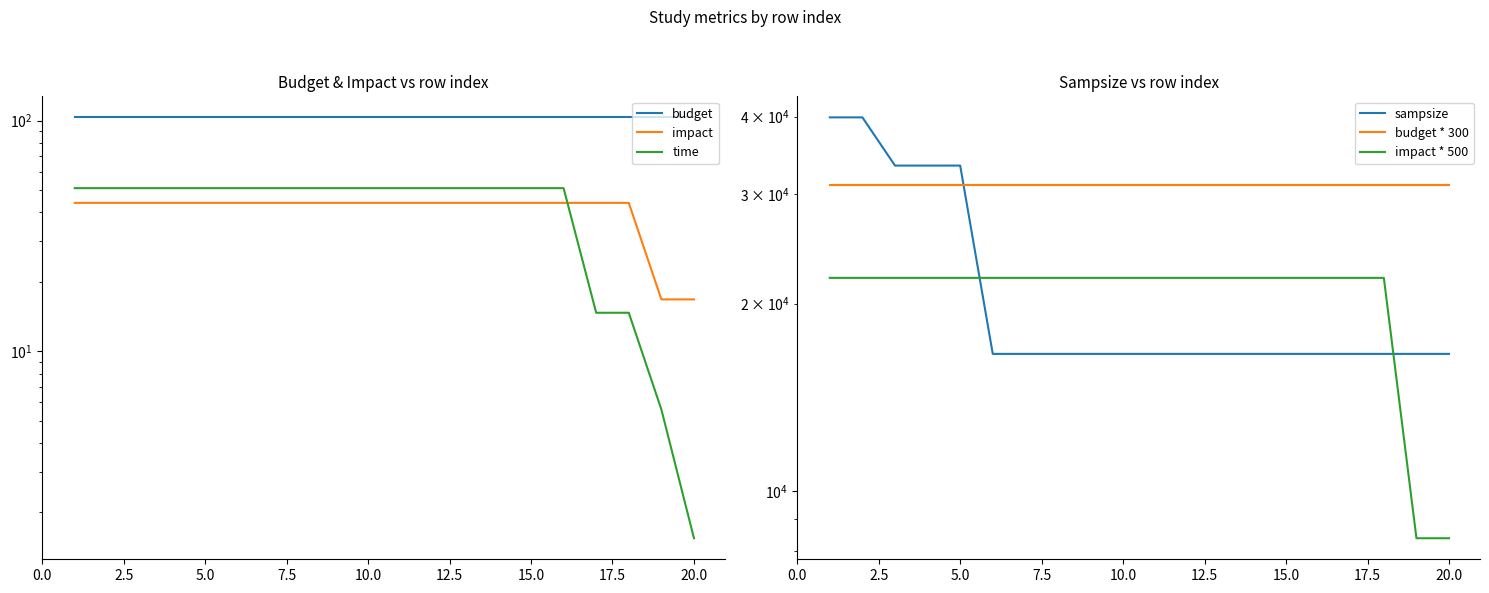

True or false: impact and budget * 300 intersect in this chart.

False